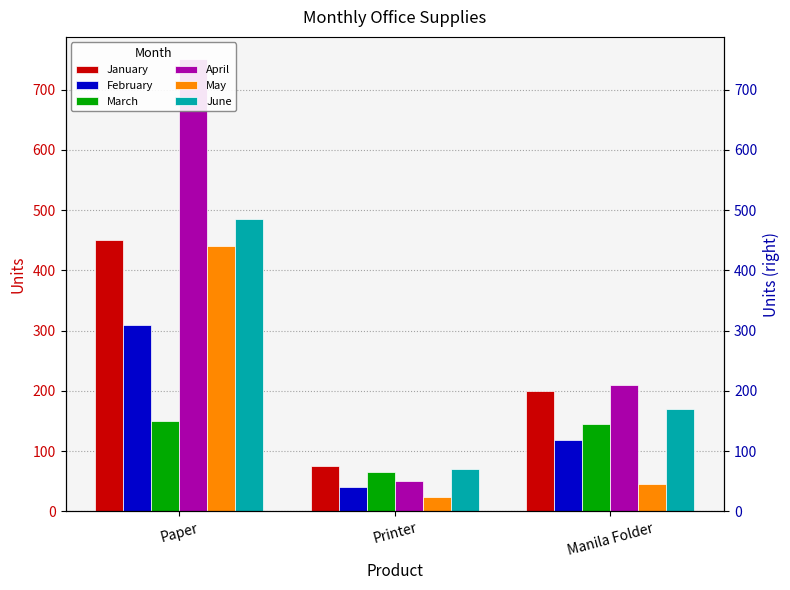

Reading right to left, list all the values displayed in this chart.

January: Manila Folder=200	Printer=75	Paper=450
February: Manila Folder=118	Printer=40	Paper=310
March: Manila Folder=145	Printer=65	Paper=150
April: Manila Folder=210	Printer=50	Paper=750
May: Manila Folder=45	Printer=24	Paper=440
June: Manila Folder=170	Printer=71	Paper=485